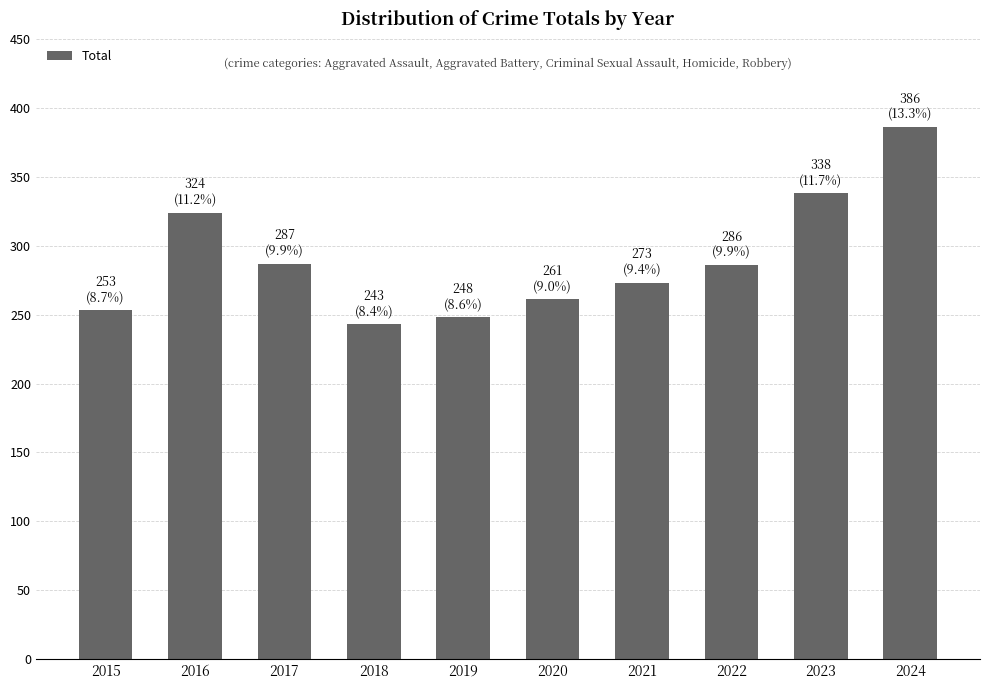

Does the chart contain stacked bars?

No